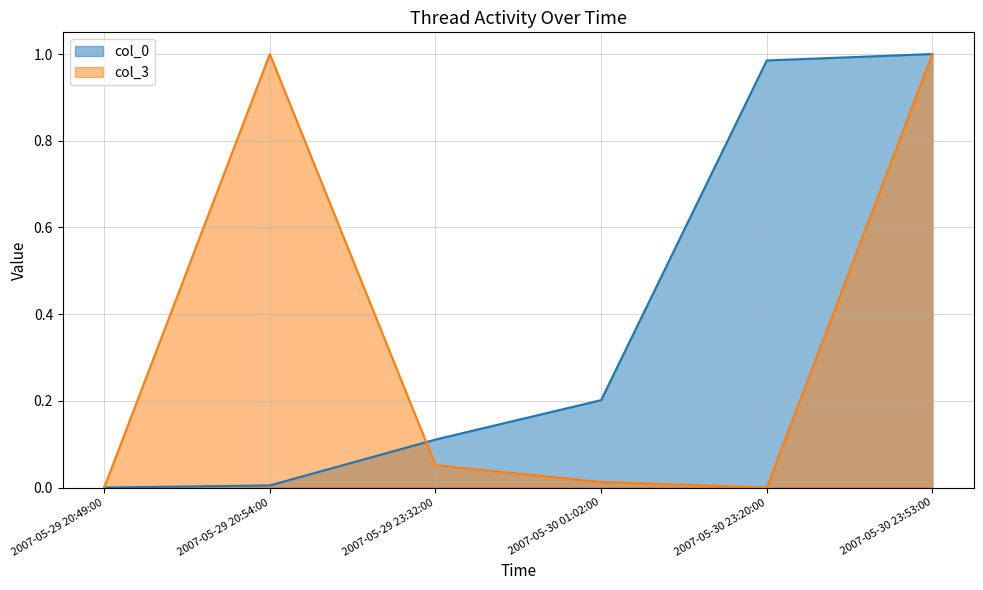

At which label is col_0 closest to 0?

2007-05-29 20:49:00